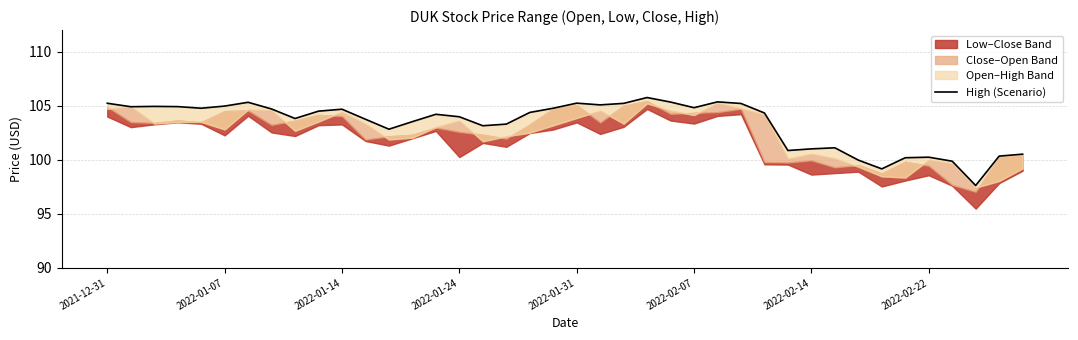

Approximately how many times larger is the value at 2022-02-07 compared to 2022-01-24?

1.0